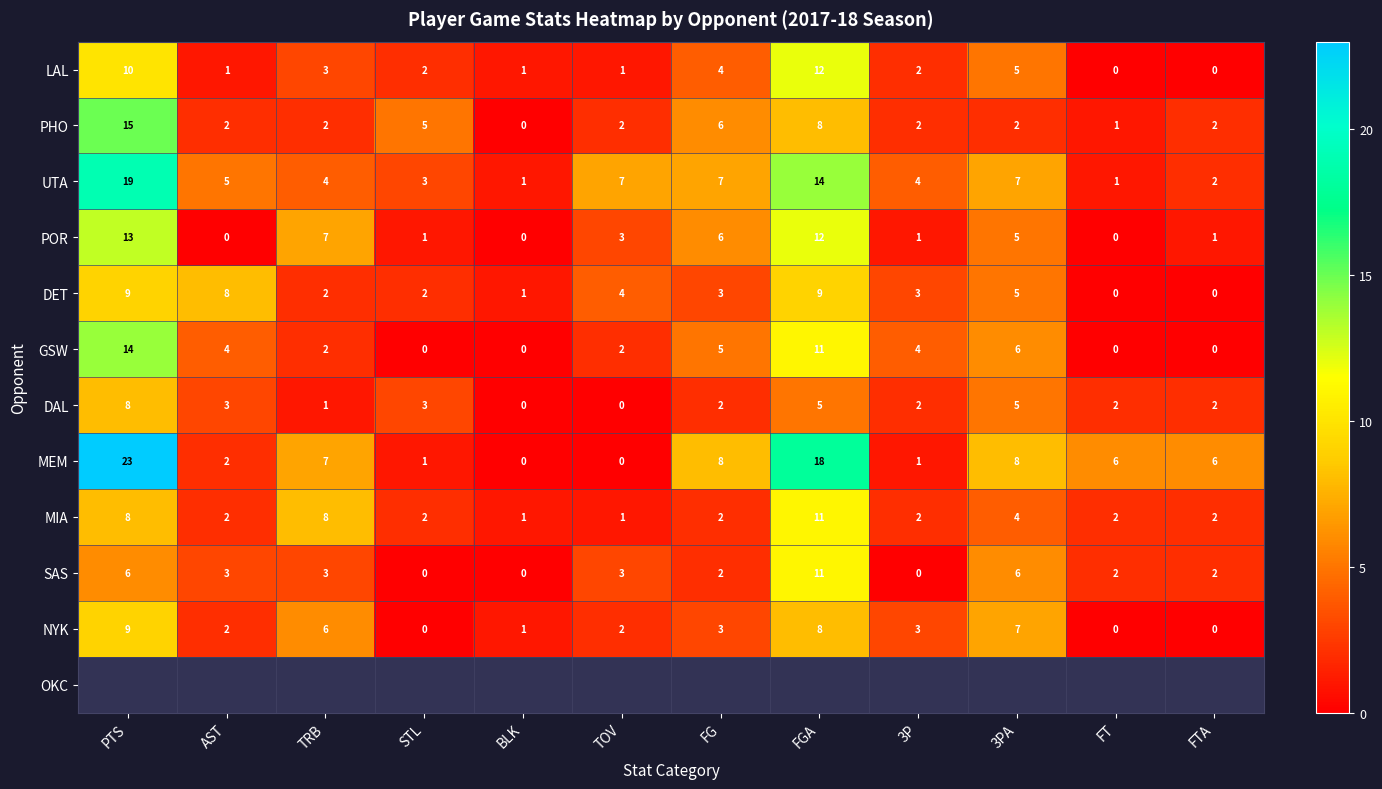

At which label does POR reach its peak?

PTS